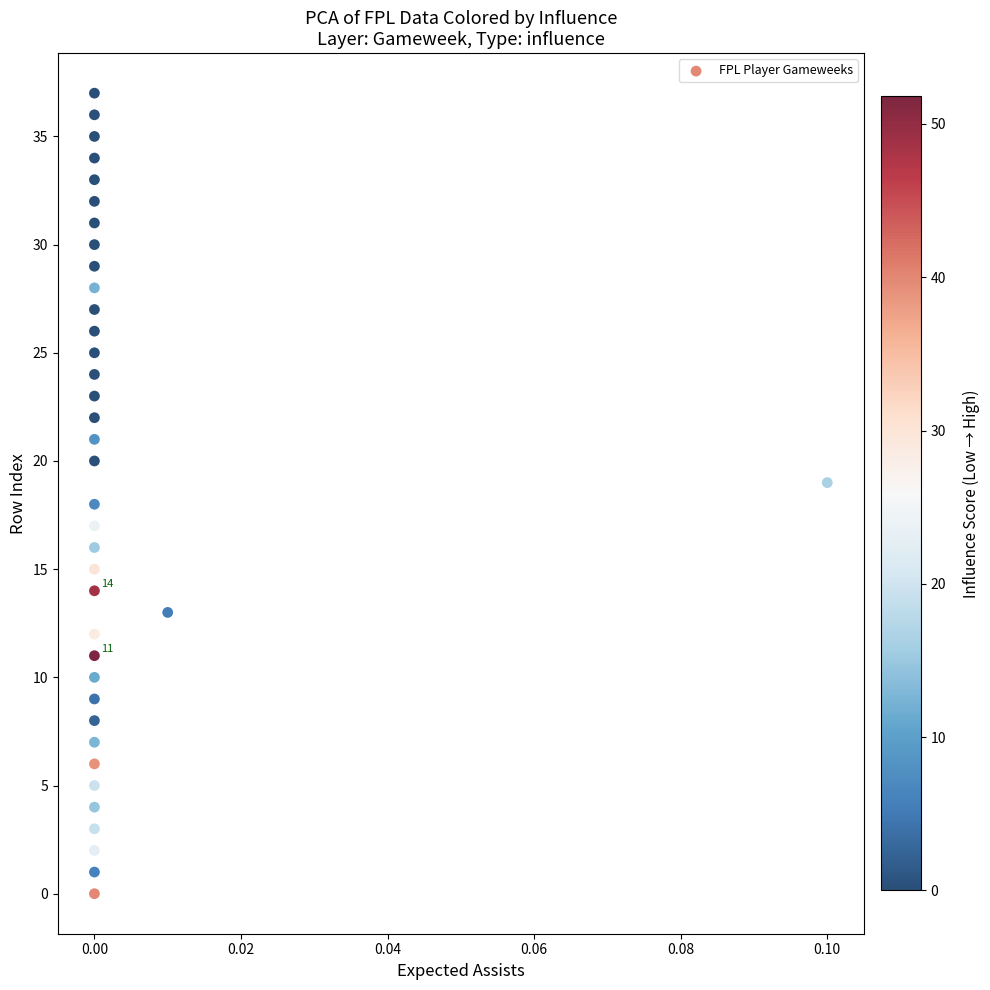

What is the range of Y values (max minus min)?

37